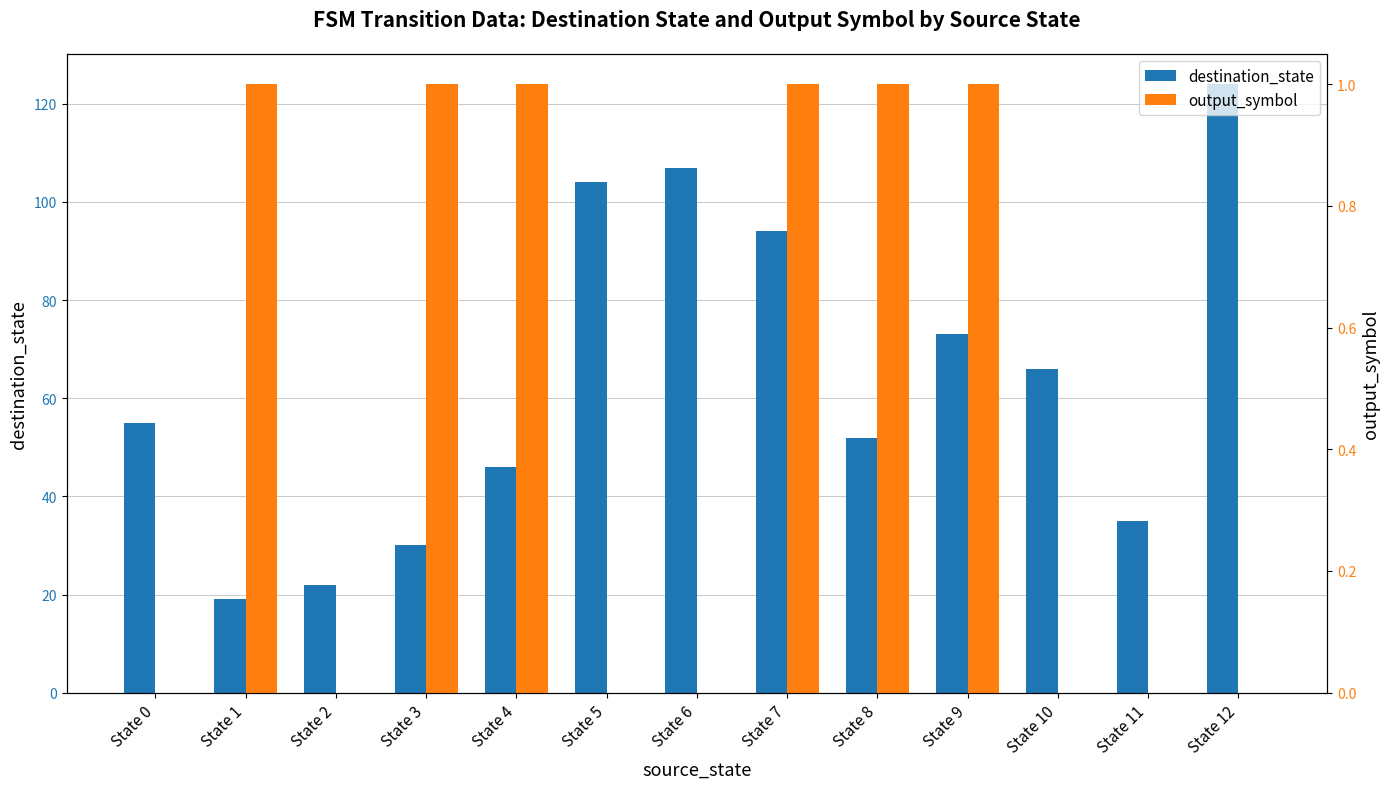

What is the difference between the maximum and minimum values in the destination_state series?

105